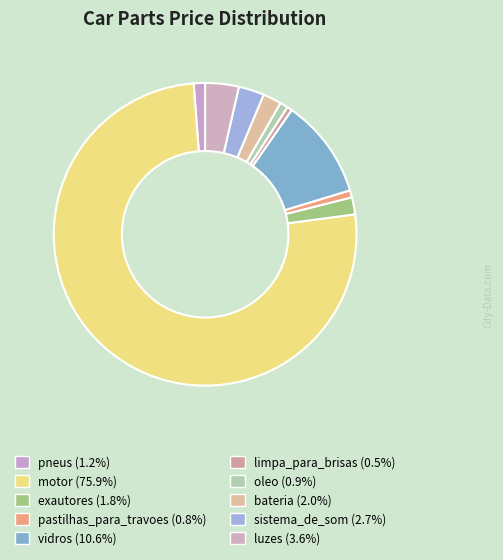

What is the total percentage of vidros and pneus?

11.8%